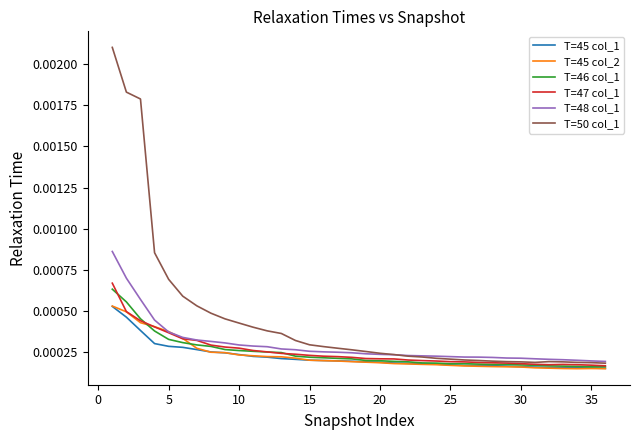

True or false: T=45 col_1 has more than 2 points higher than both neighbors.

False